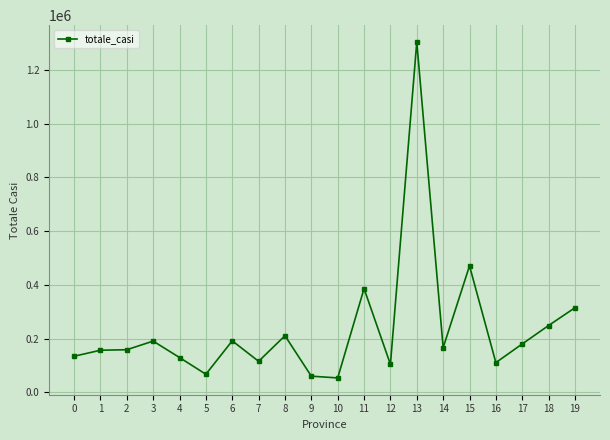

What is the smallest value displayed?

53995